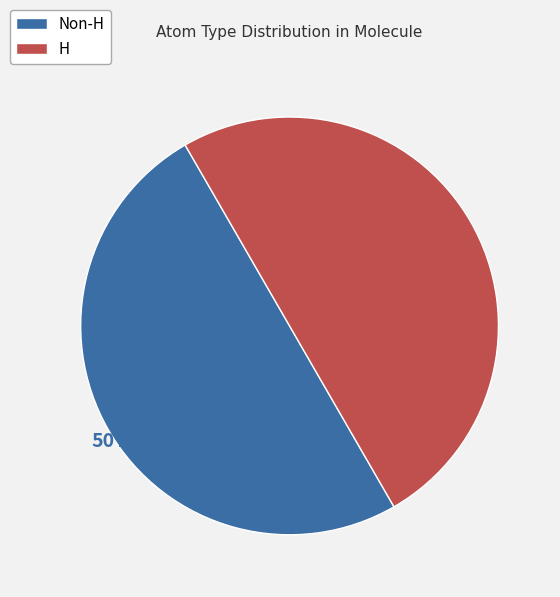

To the nearest percent, what percentage of the pie is Non-H?

50%